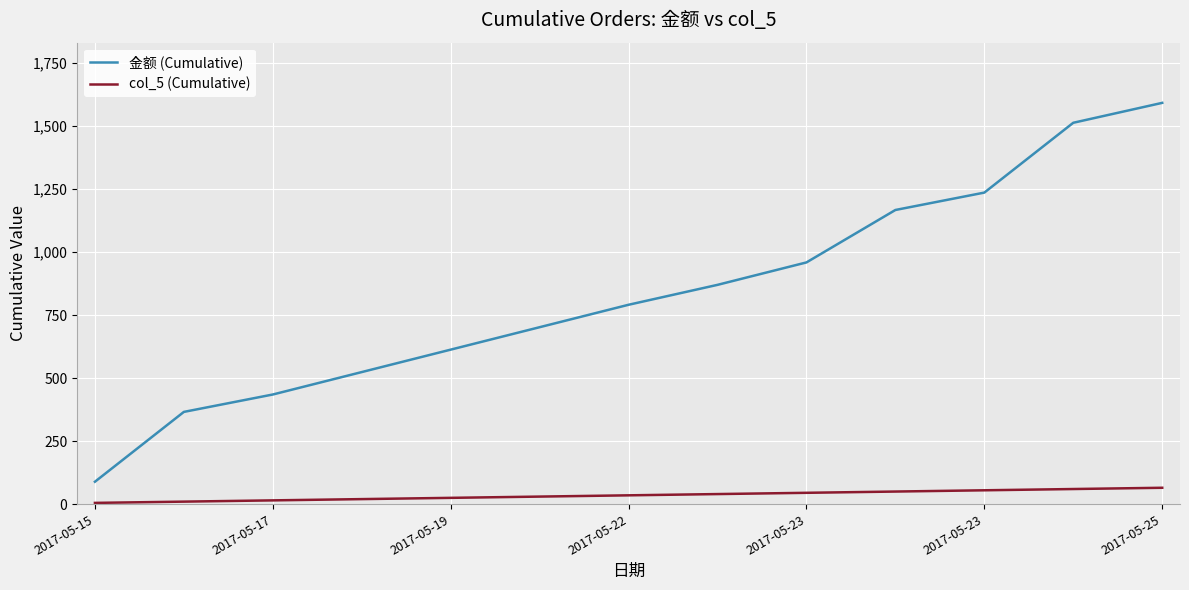

What is the highest value of the 金额 (Cumulative) series?

1592